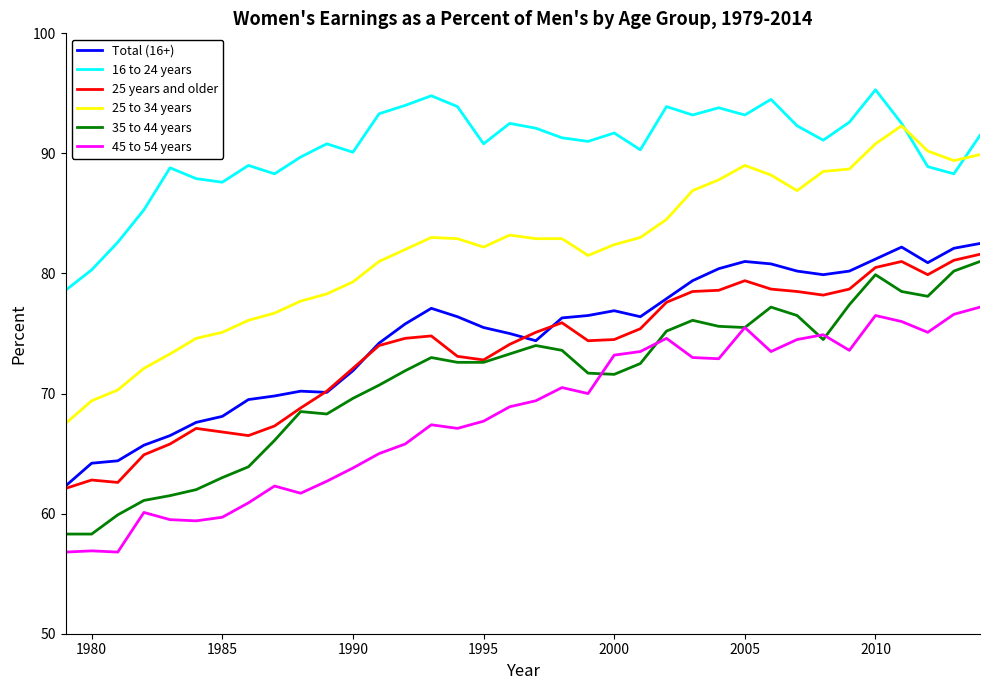

What is the smallest value displayed?

56.8